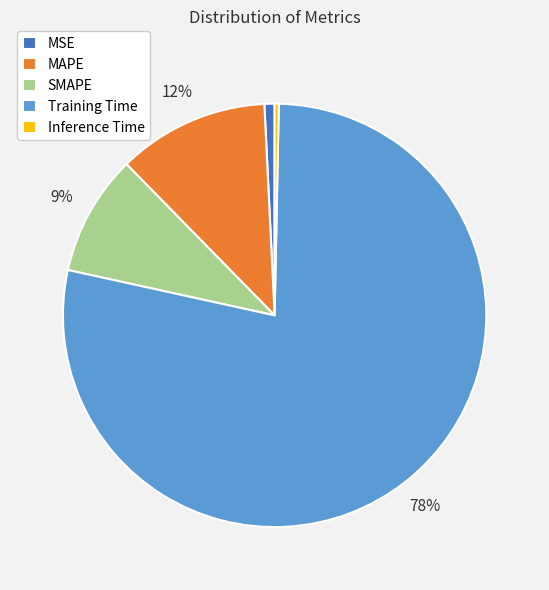

Is MAPE the majority of the pie?

No